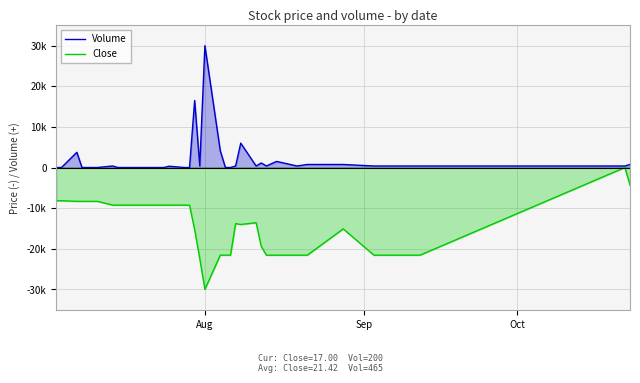

Is it true that Close equals -5.9 at 9?

False